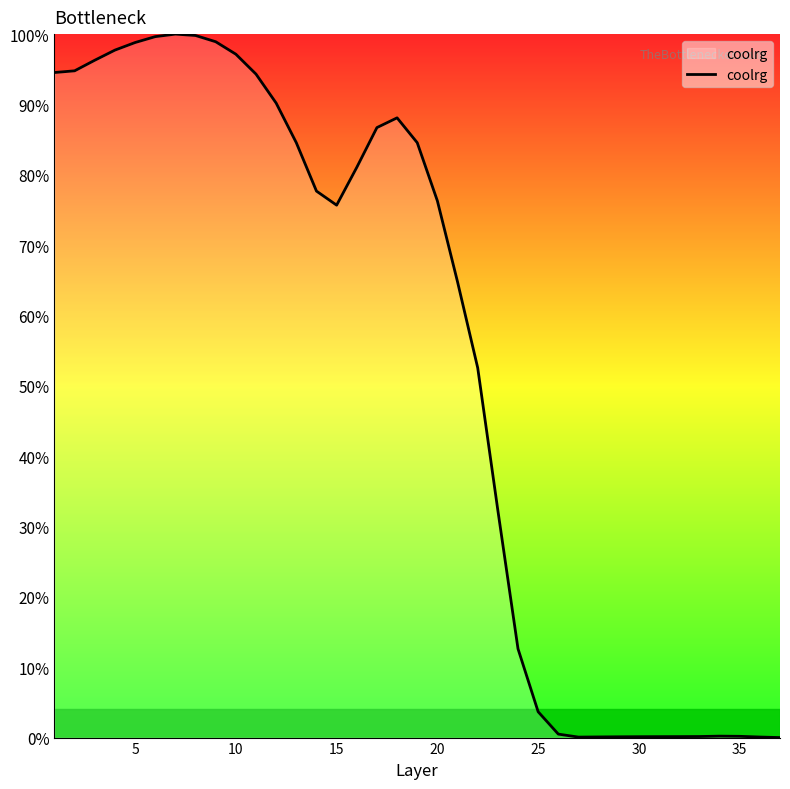

What is the greatest value displayed?

100.0